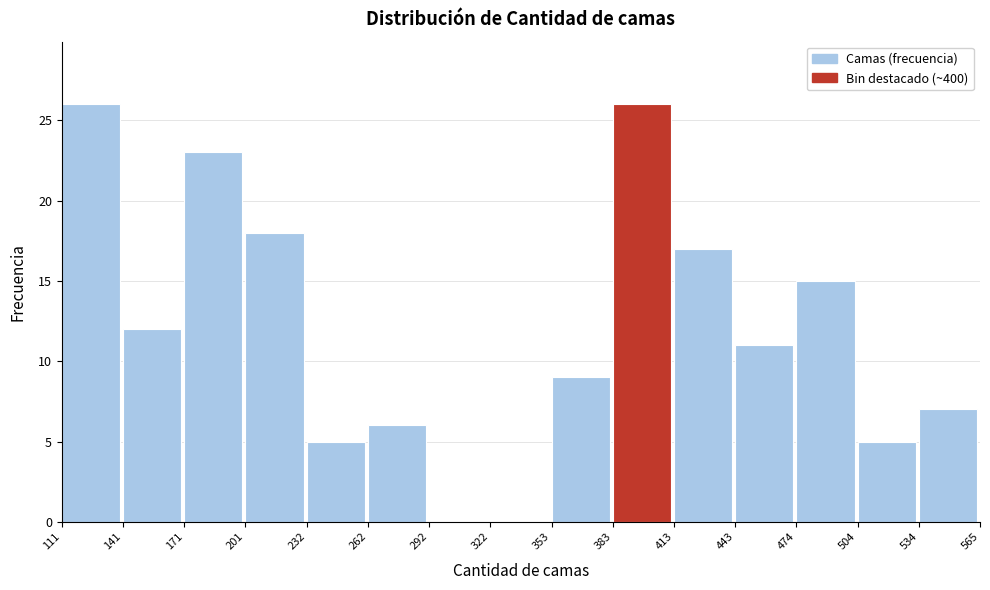

What is the height of the bar covering 413 to 443 on the x-axis? The values are not printed on the chart, so give them approximately, as read against the axis.

17